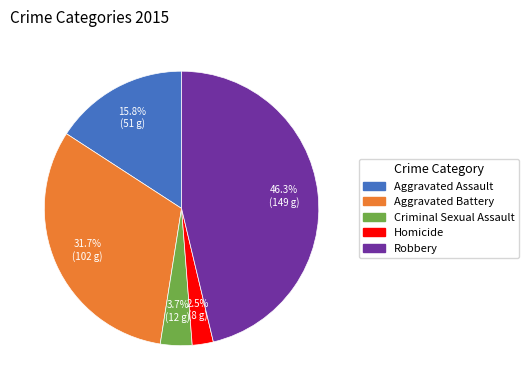

To the nearest percent, what is the combined percentage of Criminal Sexual Assault and Aggravated Battery?

35%